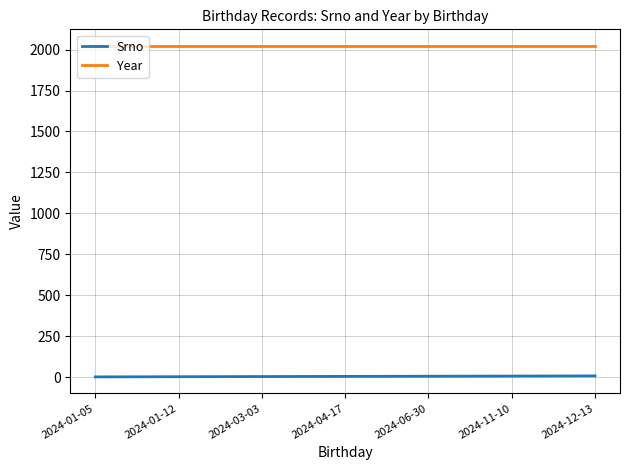

What is the difference between the second highest and minimum values in the Srno series?

5